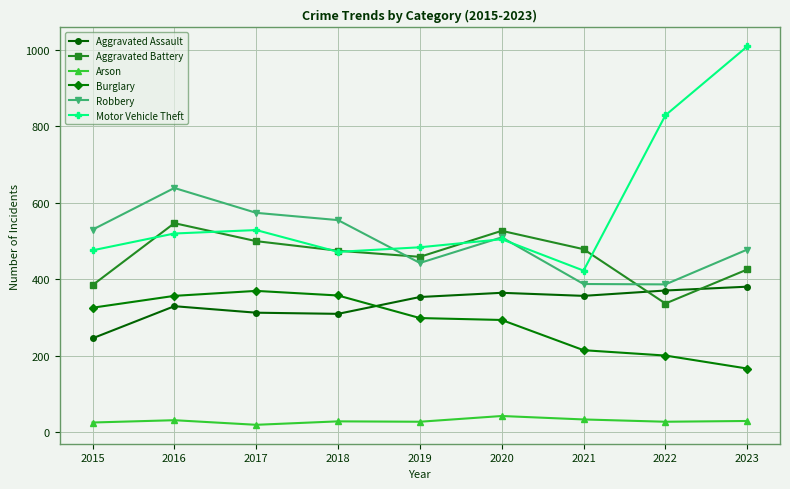

Where does the Robbery series first go above 510?

2015